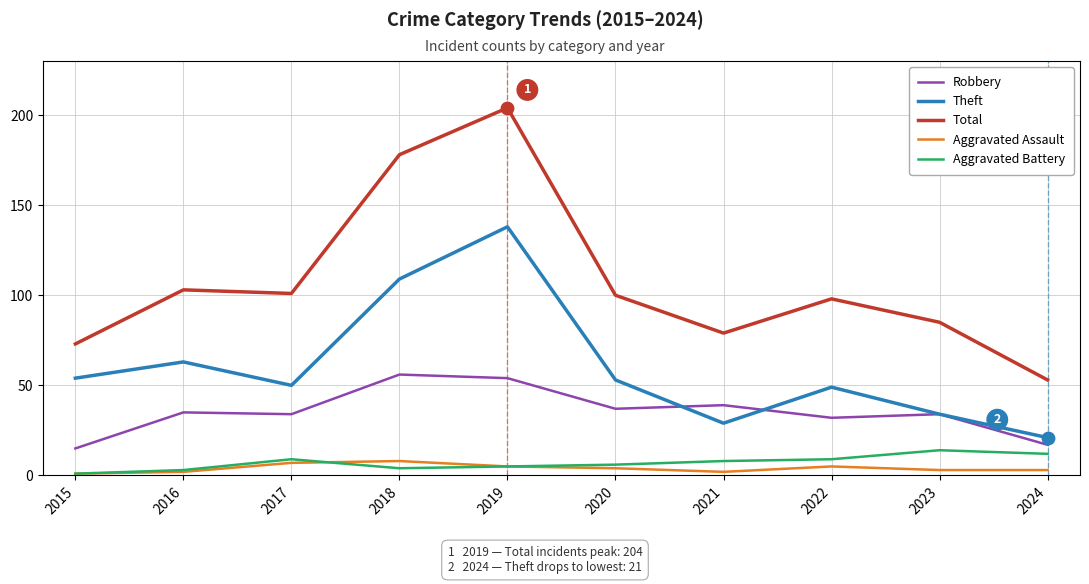

Which series has the widest spread of values?

Total